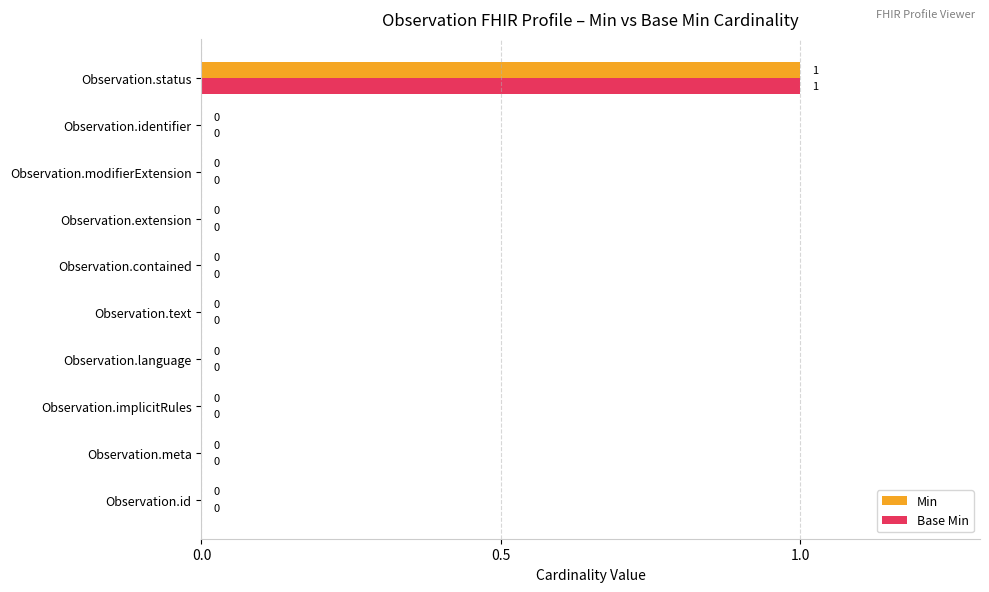

How many positive values does the Base Min series have?

1